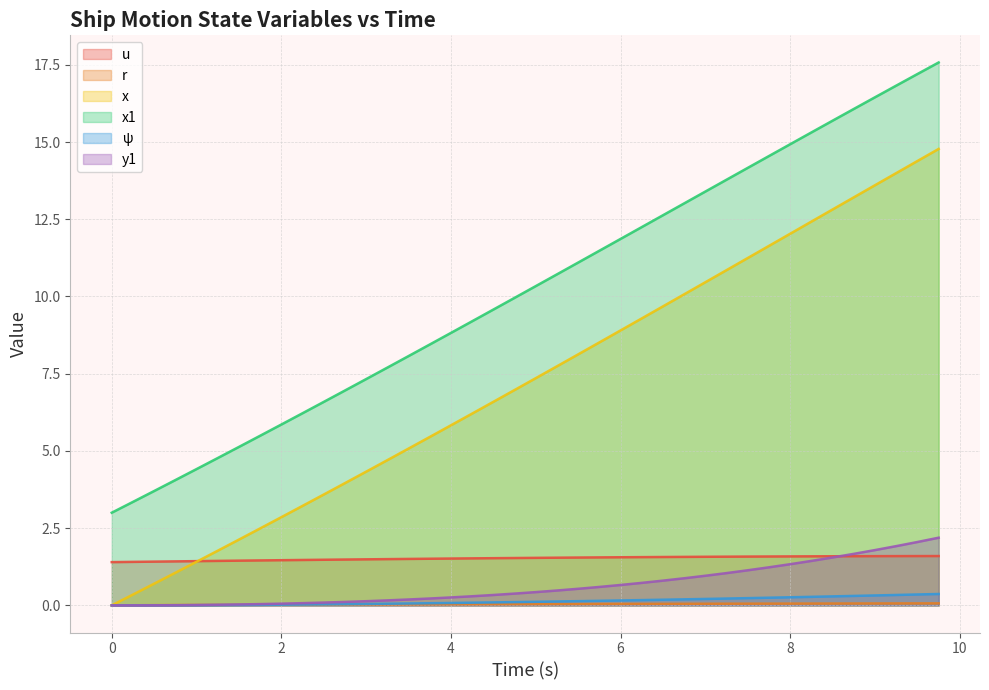

True or false: x1 and r cross at least once.

False